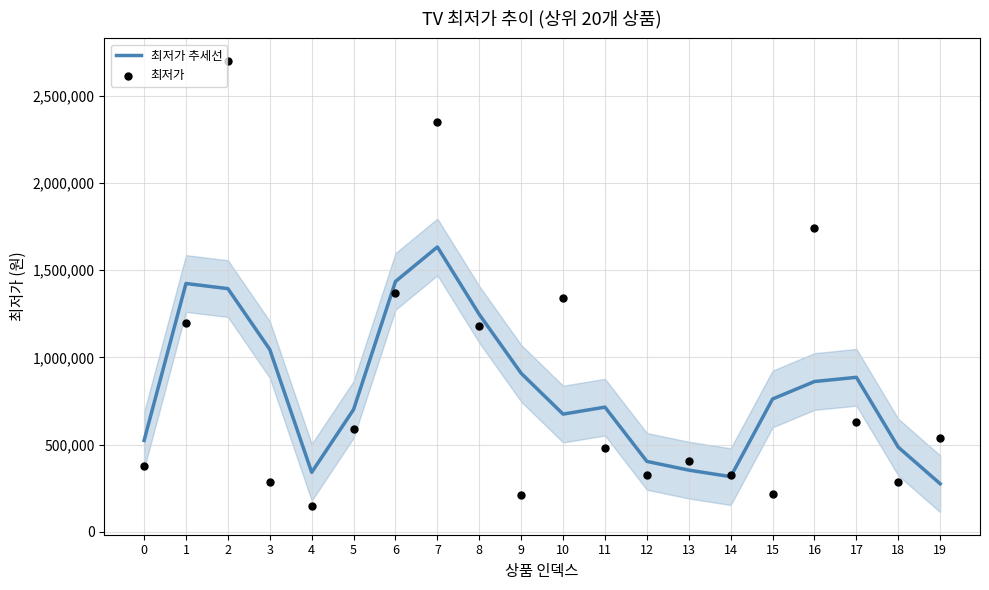

Which series contains the highest Y value?

최저가